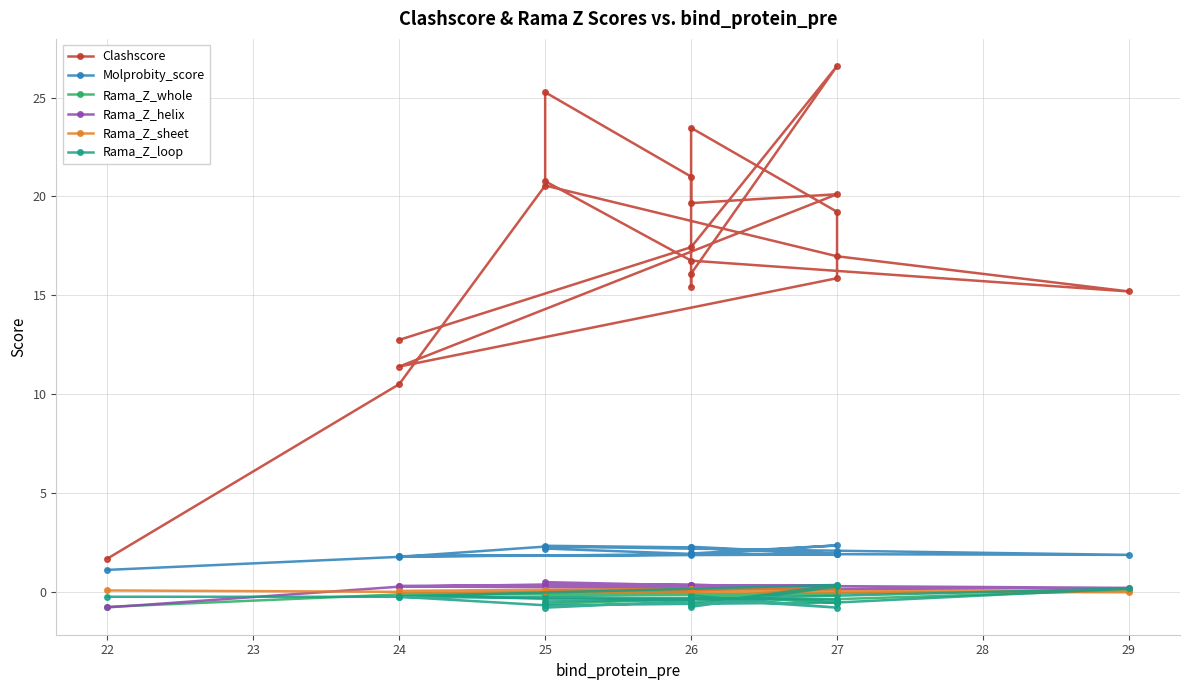

Where does the Rama_Z_loop series first go above 0?

29